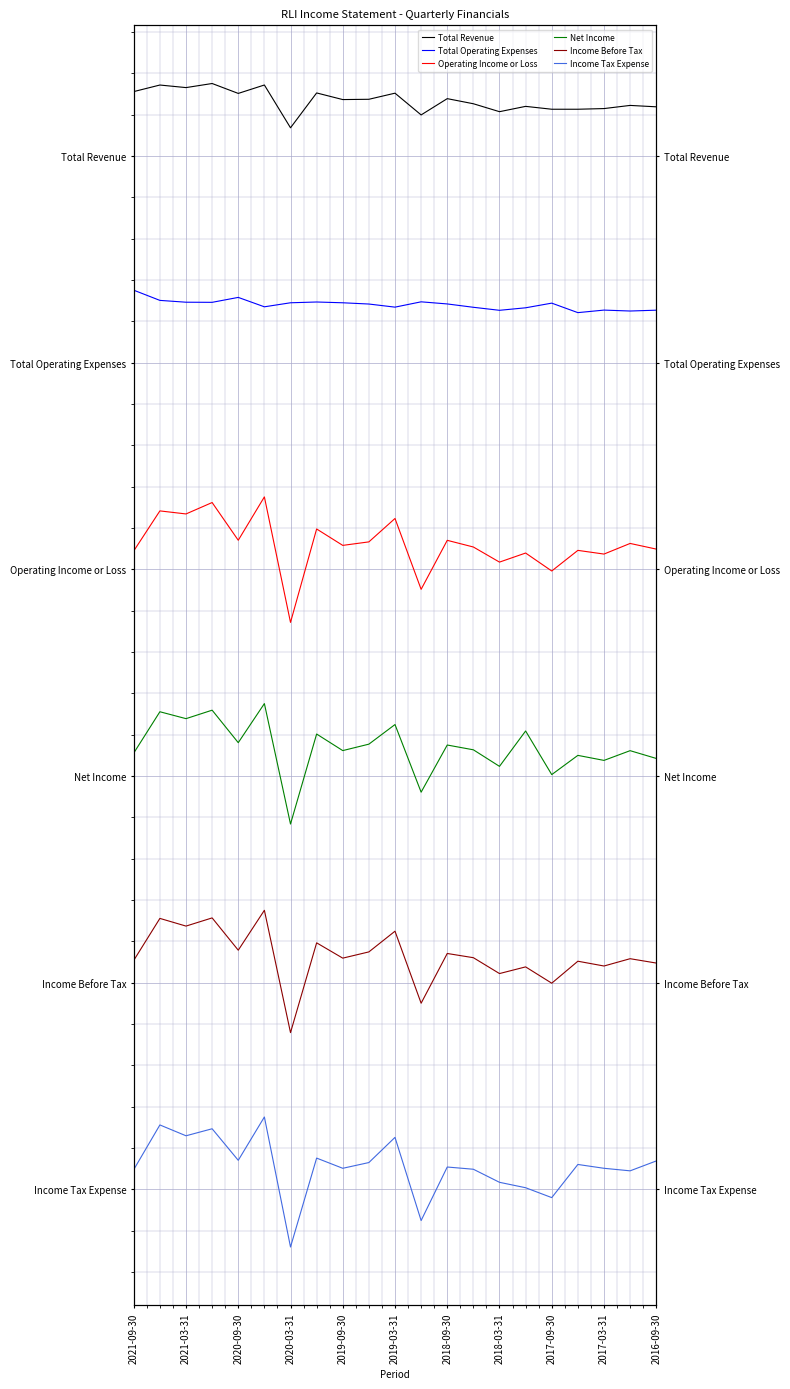

What is the maximum value for Income Tax Expense?

35000.0